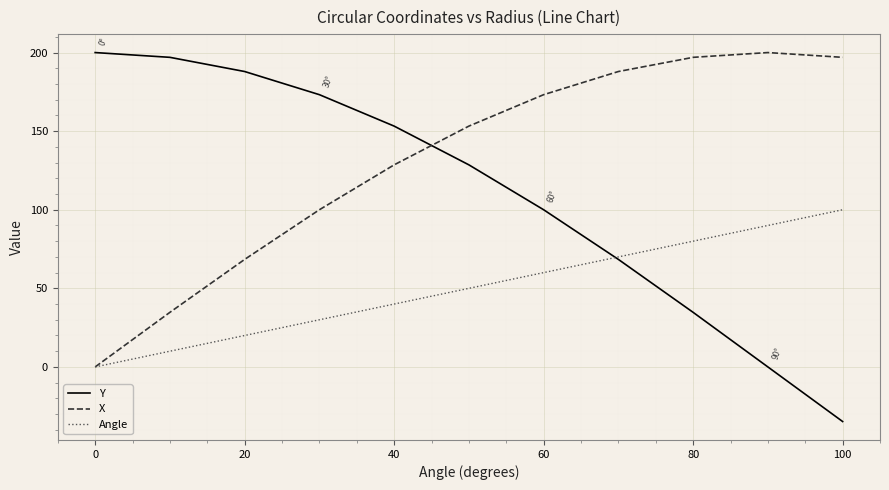

Which series has the largest total across all categories?

X